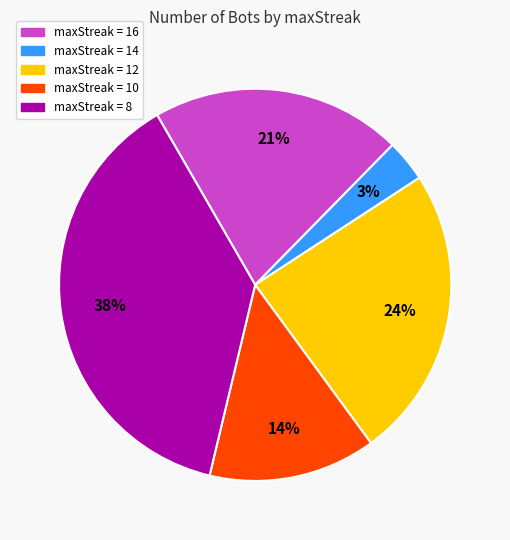

Is there a majority slice in this chart?

No